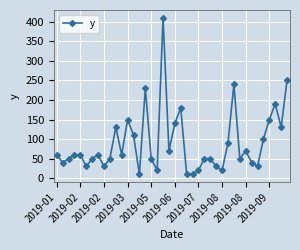

Reading left to right, what are all the values shown in this chart?

60	40	50	60	60	30	50	60	30	50	130	60	150	110	10	230	50	20	410	70	140	180	10	10	20	50	50	30	20	90	240	50	70	40	30	100	150	190	130	250